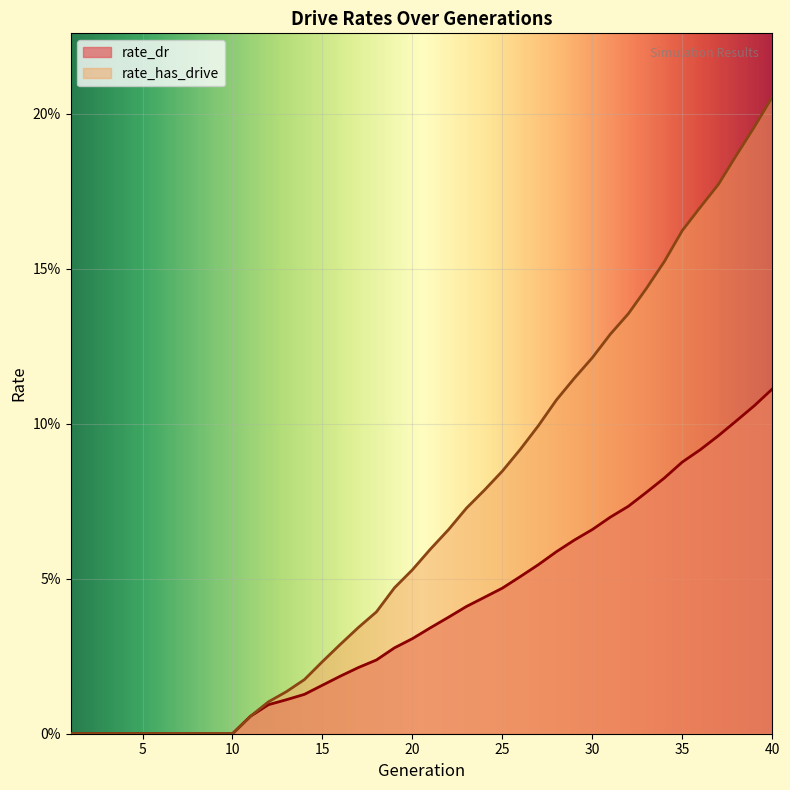

Does the chart display data point markers on the line(s)?

No